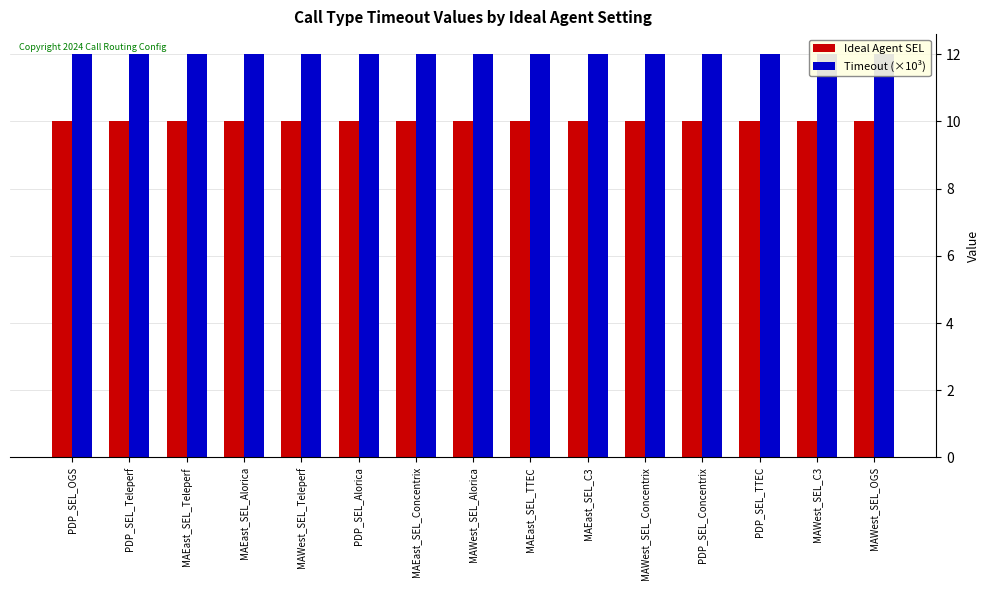

Is it true that Ideal Agent SEL equals 10 at PDP_SEL_Alorica?

True